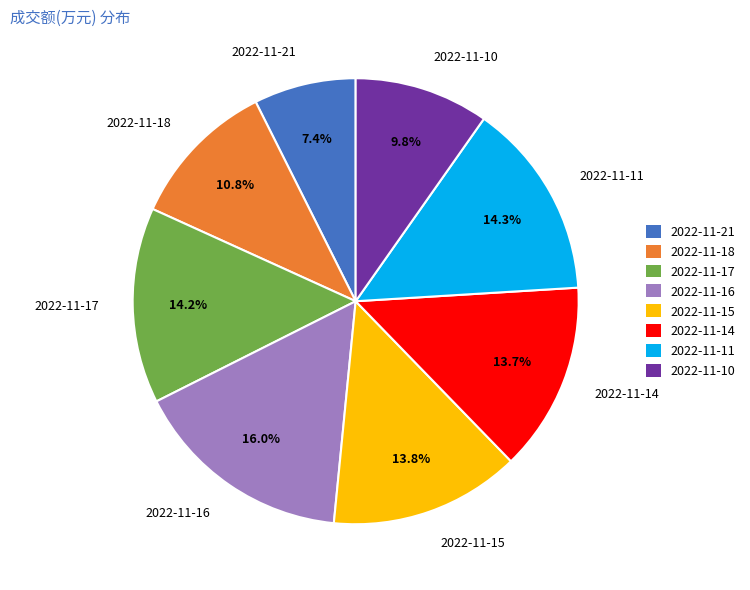

True or false: 2022-11-18 accounts for 11% of the total.

True